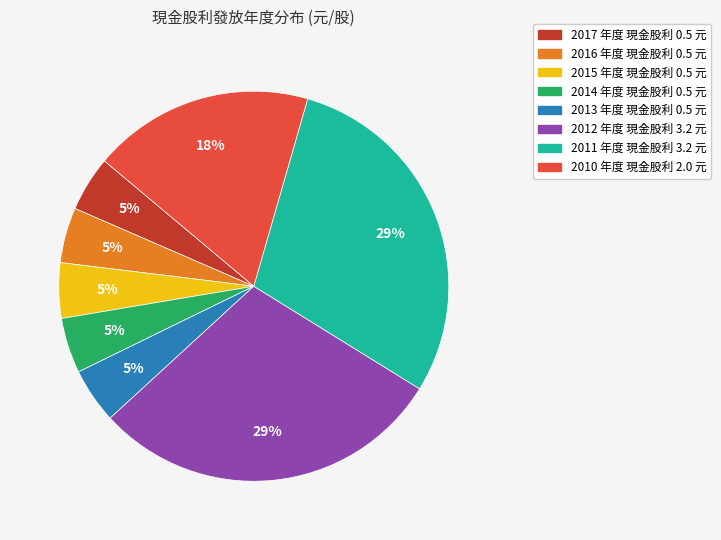

Combined, do 2015 and 2011 account for over 50%?

No